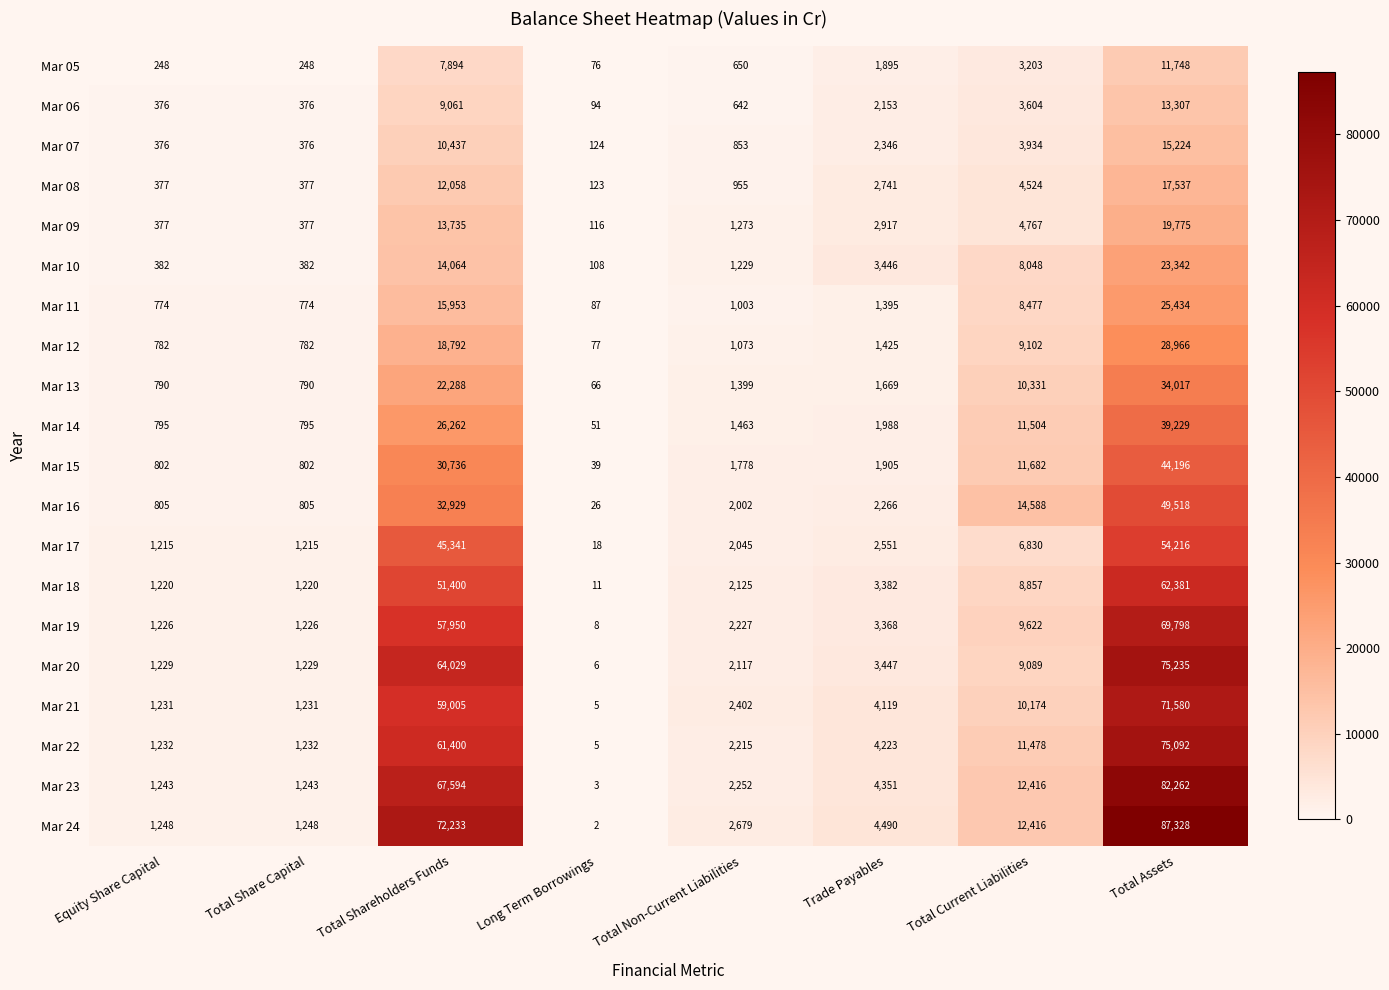

Which label corresponds to the smallest value in the chart?

Long Term Borrowings